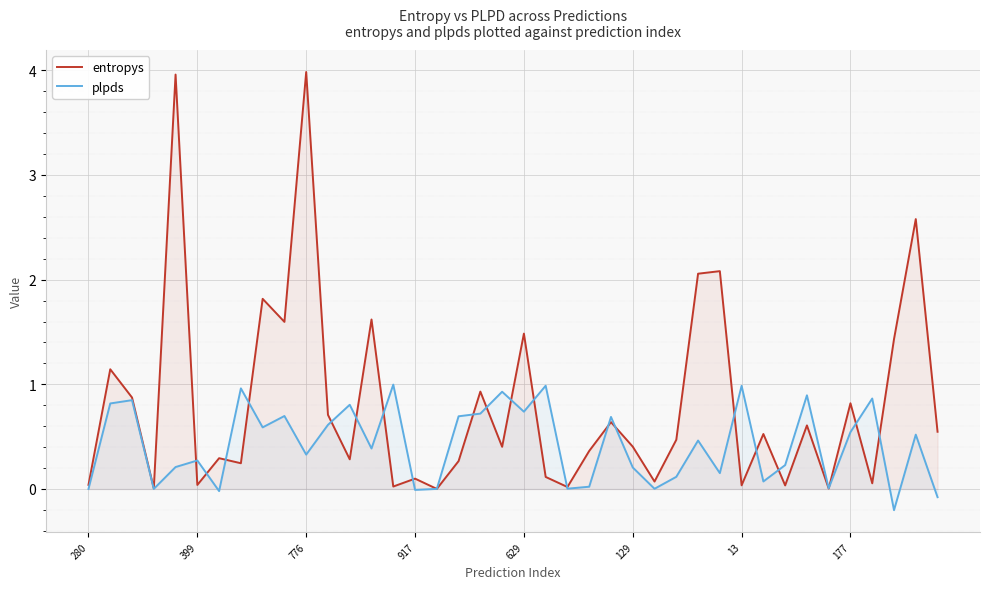

The entropys series shows 1.5 at 629. True or false?

True